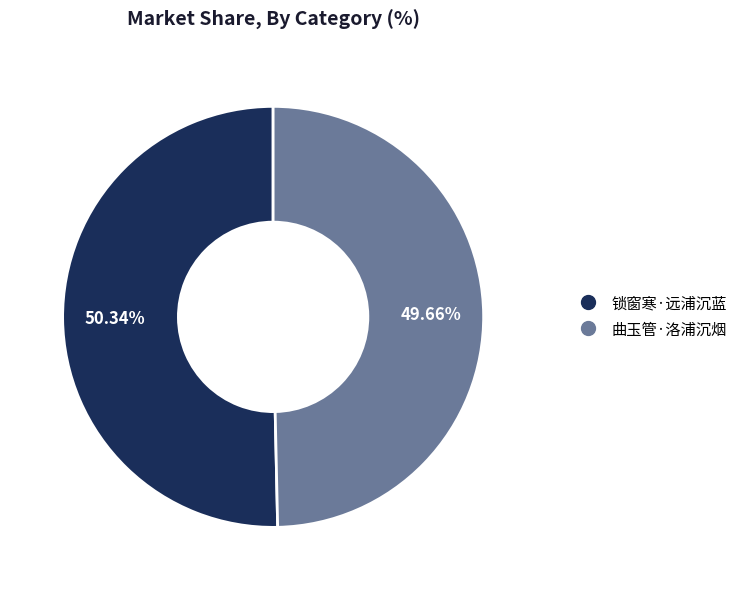

What percentage is NOT represented by 曲玉管·洛浦沉烟?

50.3%